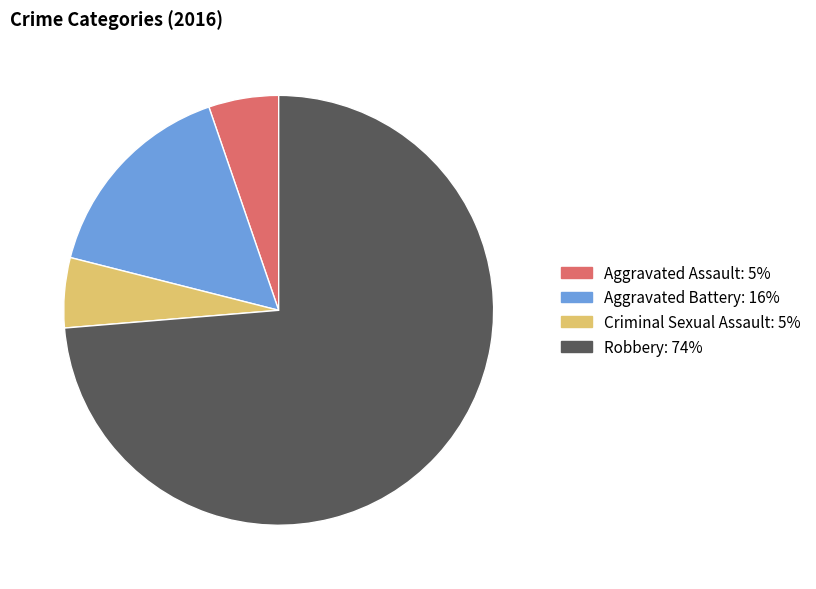

Do Aggravated Battery and Aggravated Assault together represent more than half of the pie?

No